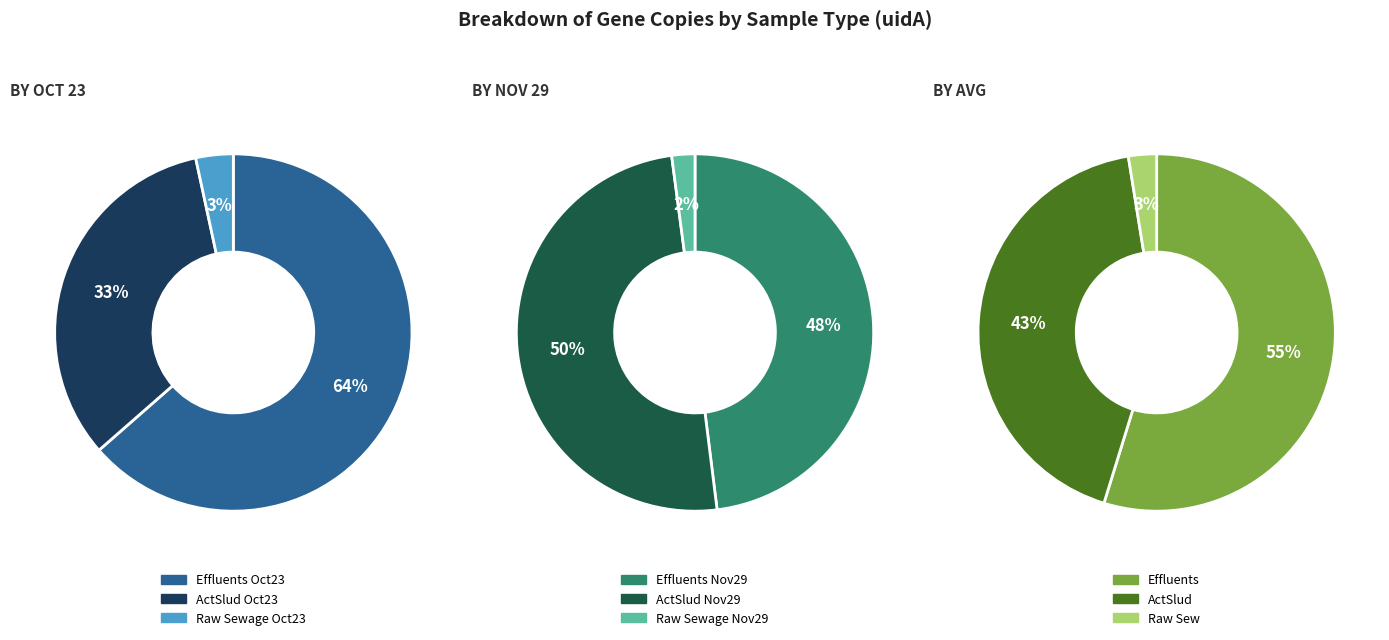

Does any single category account for the majority?

No